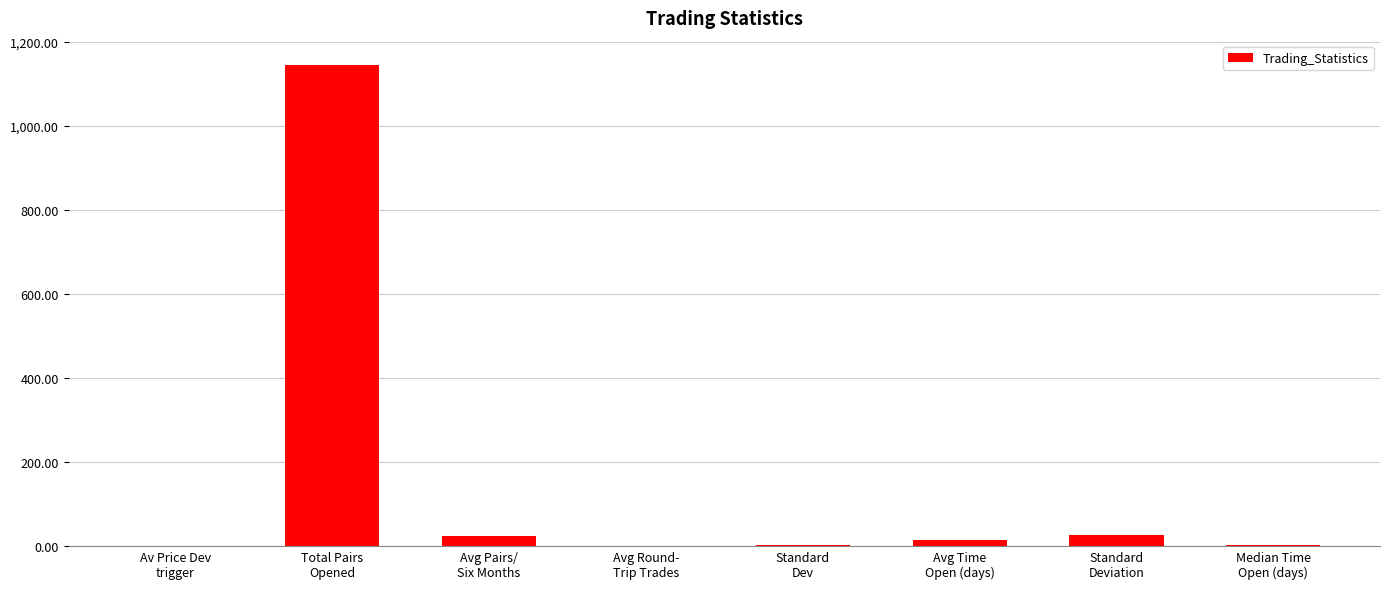

Where does the data first go above 12?

Total Pairs
Opened